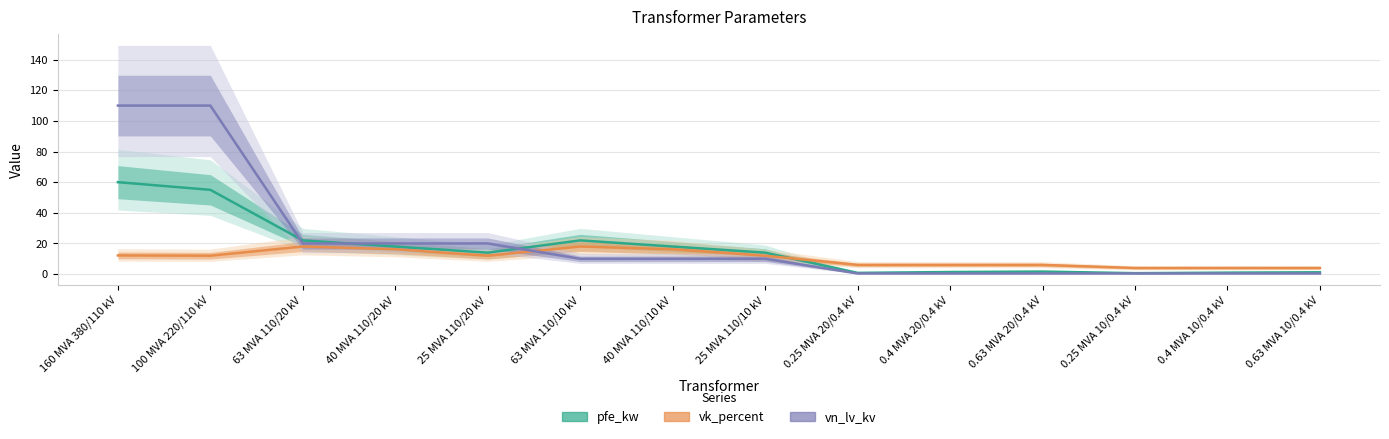

The value of pfe_kw at 0.25 MVA 10/0.4 kV is 0.6. True or false?

True